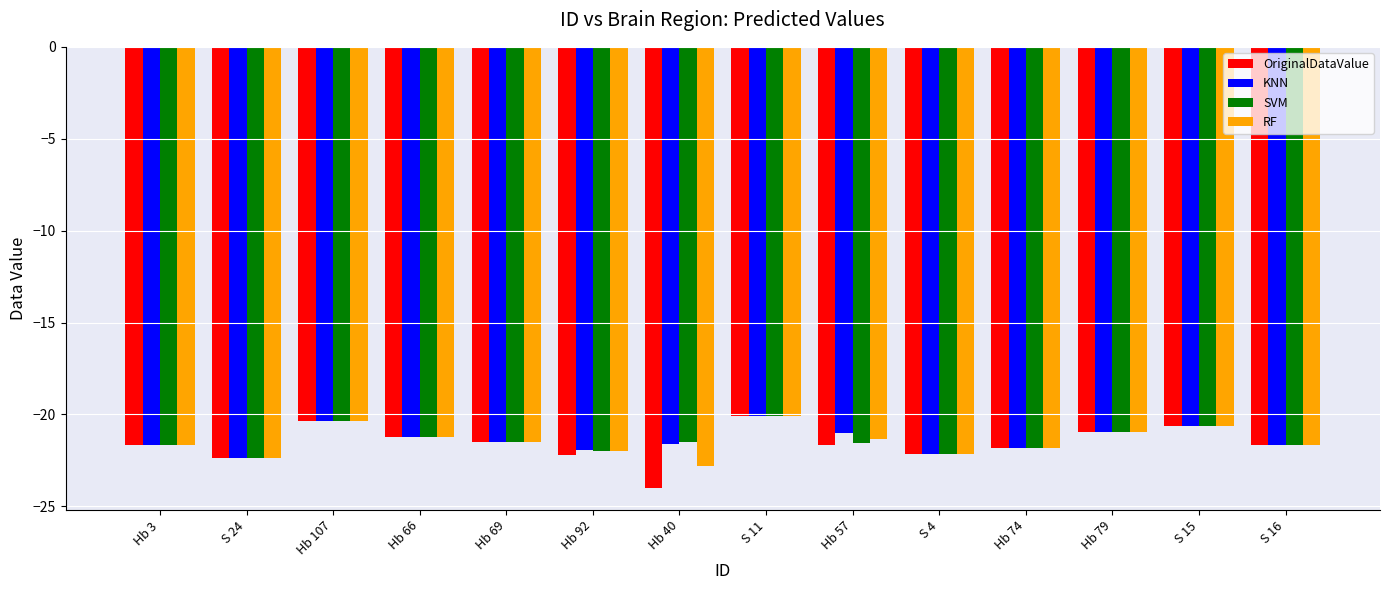

What is the total value across all series at Hb 66?

-84.8